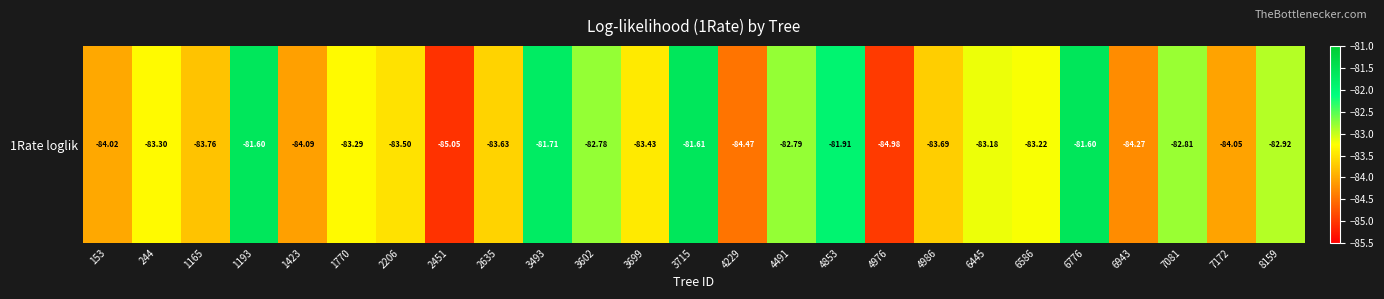

Which label corresponds to the largest value in the chart?

6776